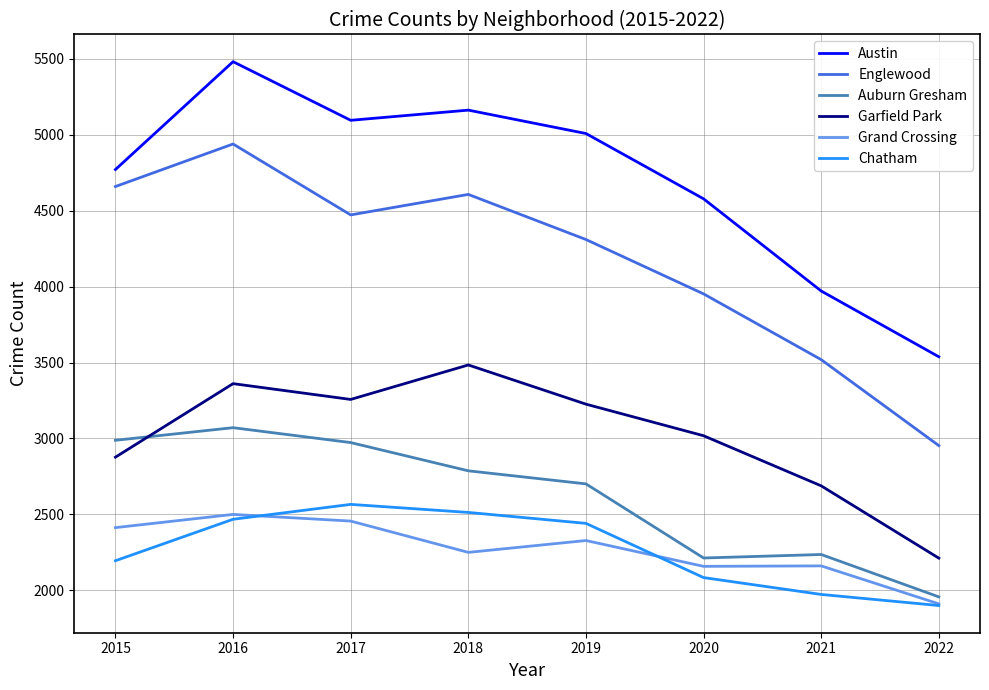

At which category does the chart reach its minimum across all series?

2022